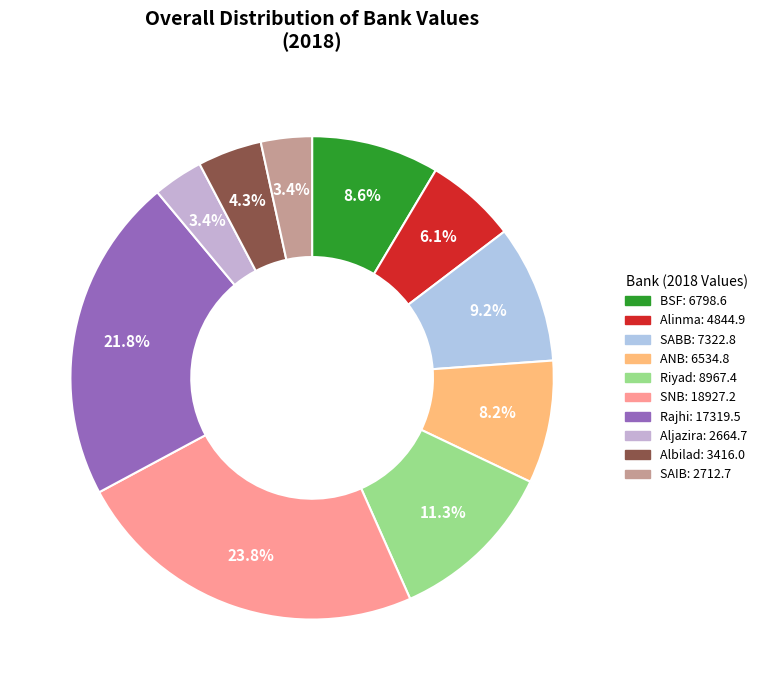

Between ANB and Aljazira, which is larger?

ANB